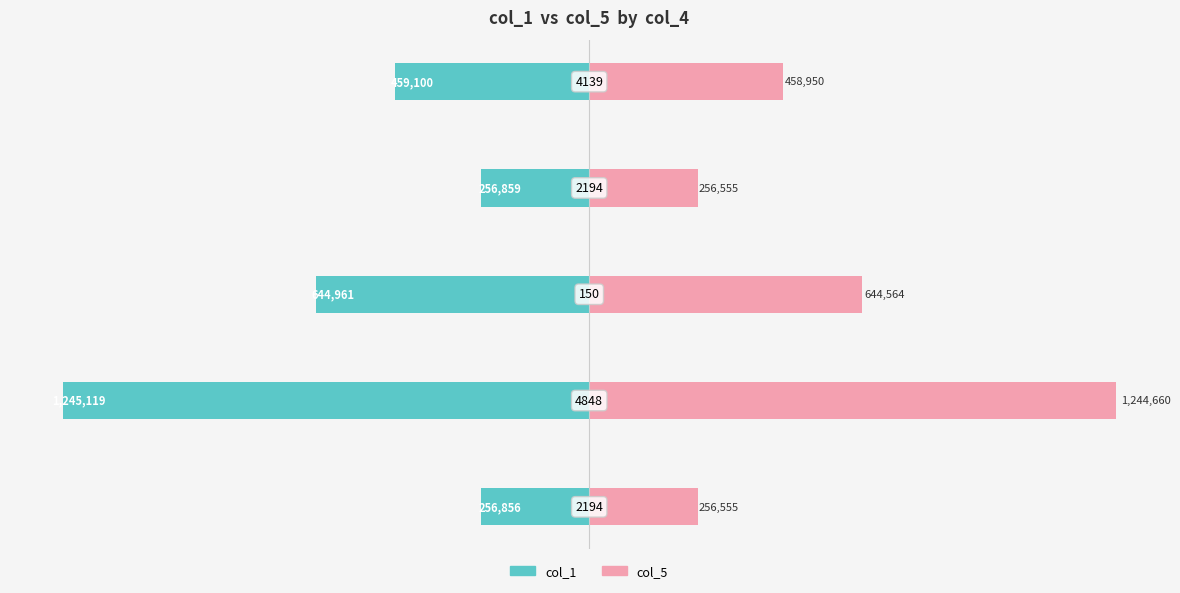

What is the sum of the col_1 values at −1.0 and −0.5?

-1890080